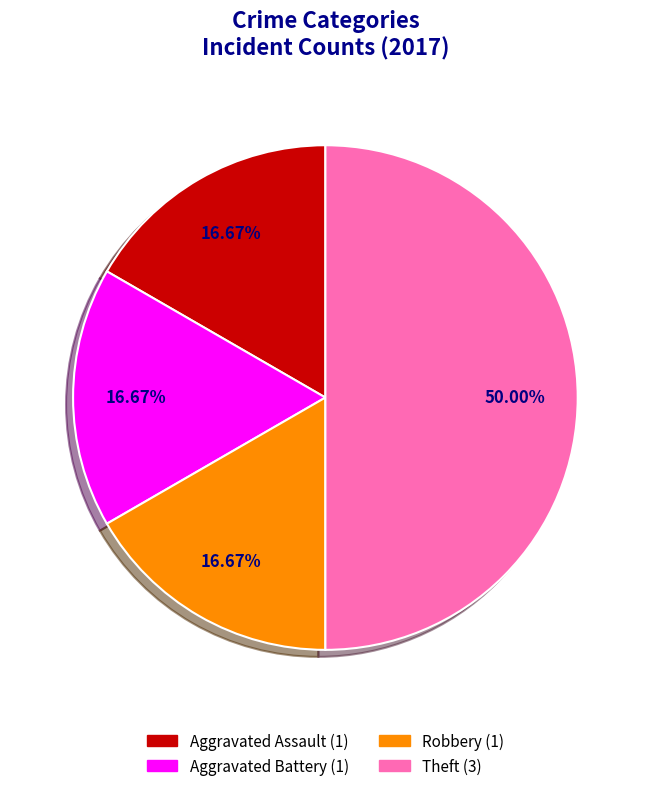

What is the ratio of the value at Aggravated Assault to the value at Robbery?

1.0